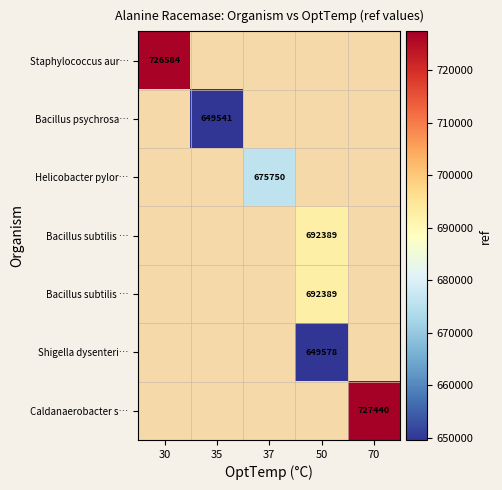

At how many categories does at least one series exceed 678826?

3